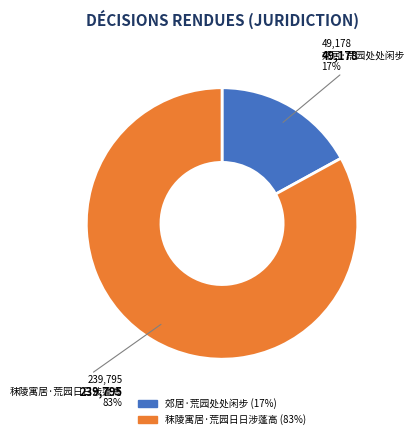

Is the sum of 秣陵寓居·荒园日日涉蓬高 and 郊居·荒园处处闲步 greater than half?

Yes